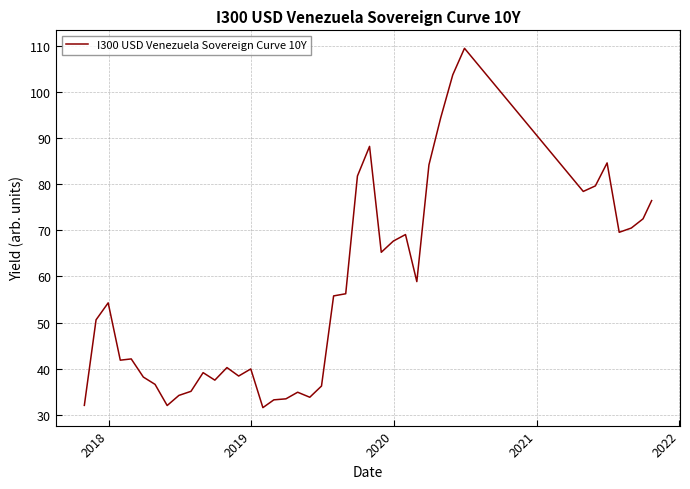

What is the difference between the maximum and minimum values?

77.8